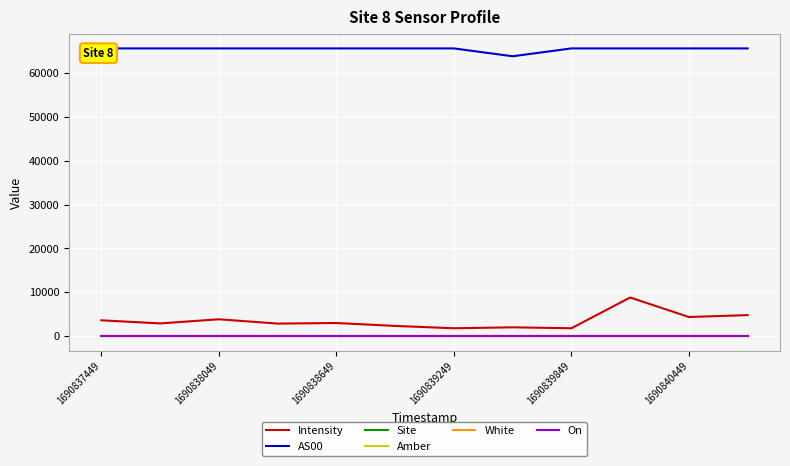

True or false: White and Intensity cross at least once.

False